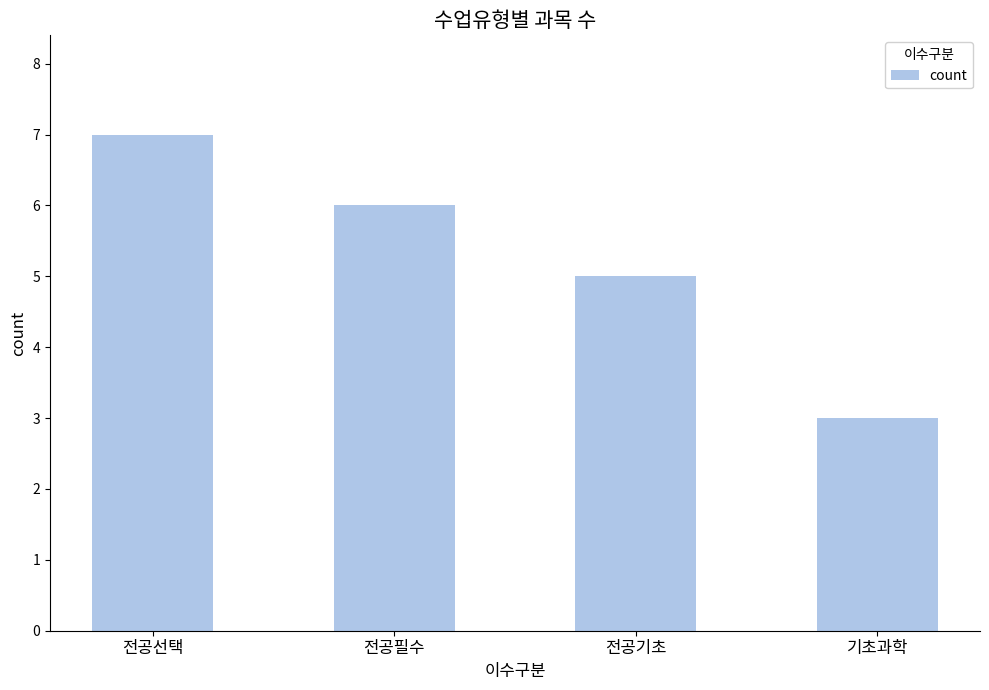

What is the difference between the maximum and minimum values?

4